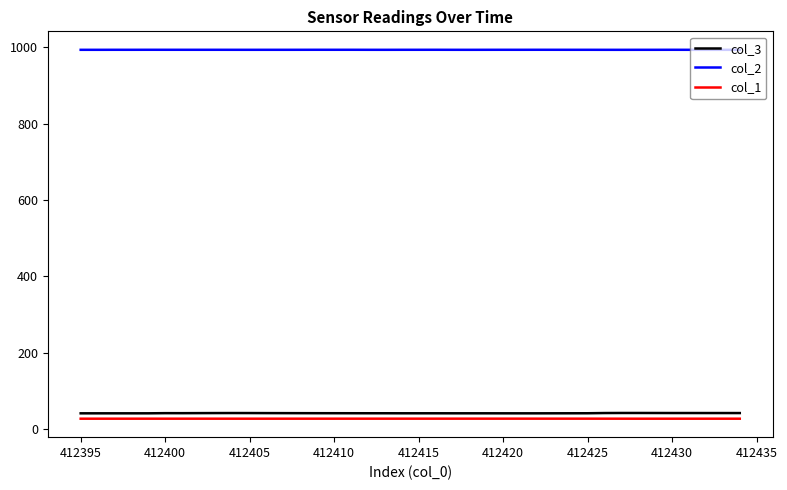

At how many categories does at least one series exceed 402?

40